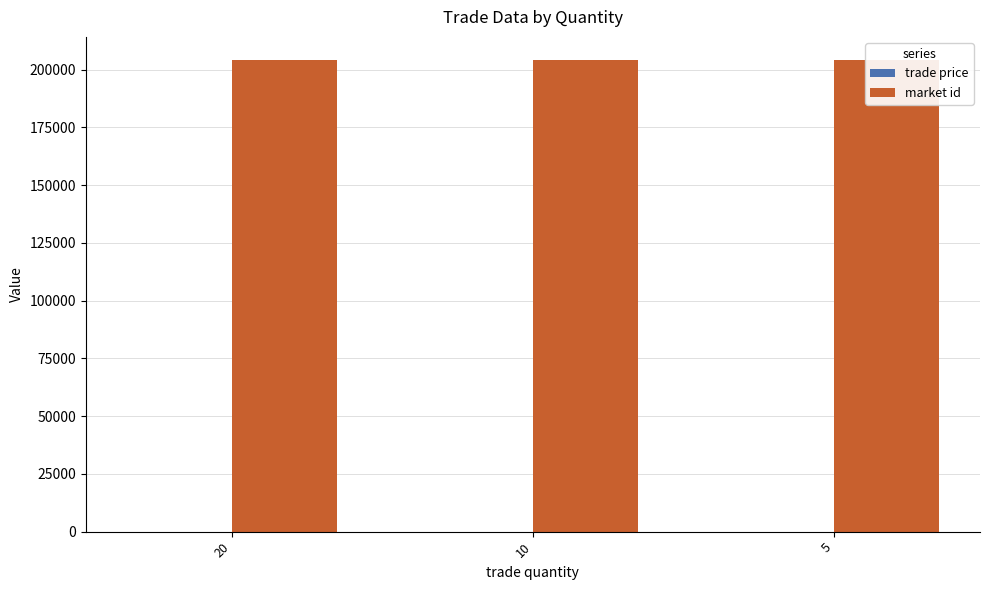

What is the lowest value of the trade price series?

1